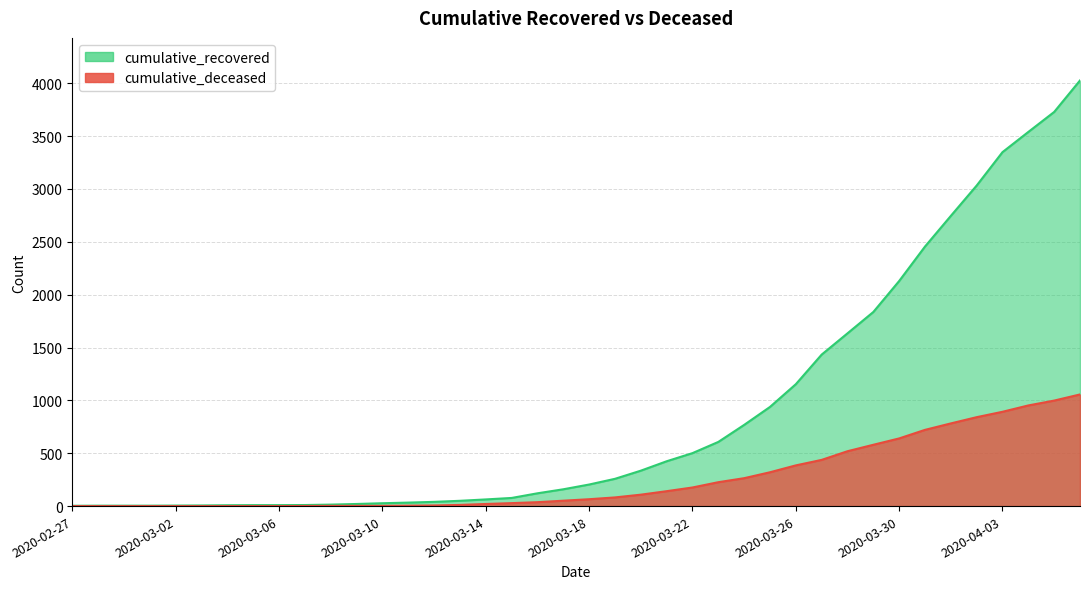

At which label does cumulative_deceased reach its peak?

2020-04-06